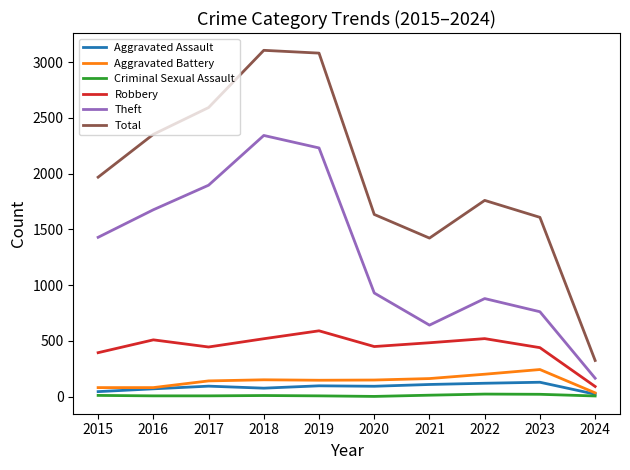

What is the difference between the highest and lowest values at 2016?

2344